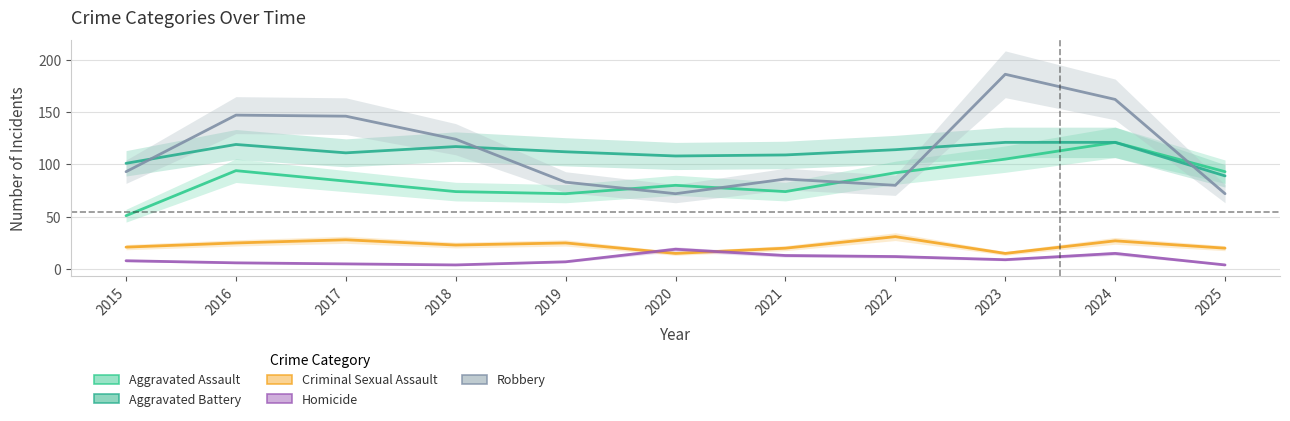

Does the chart display data point markers on the line(s)?

No